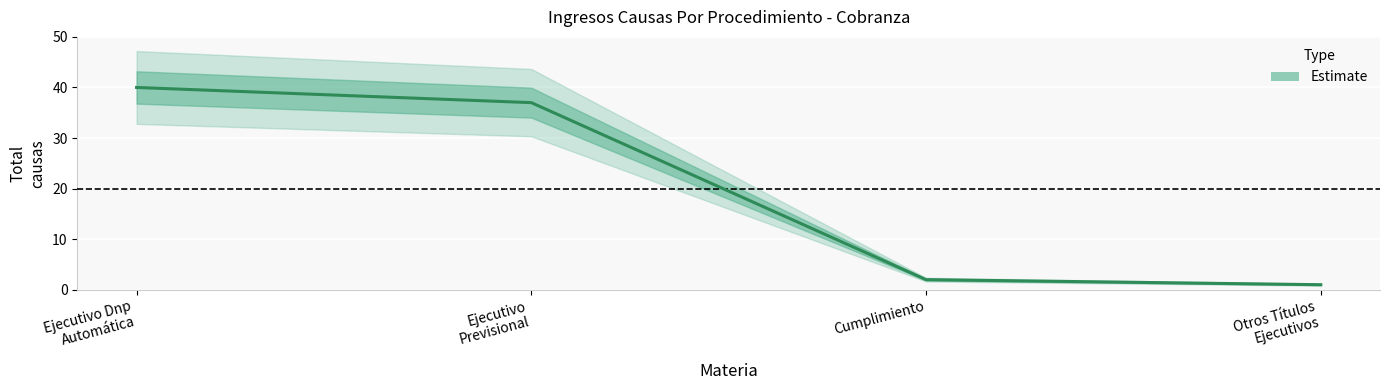

What is the value of the 1st point from the left?

40